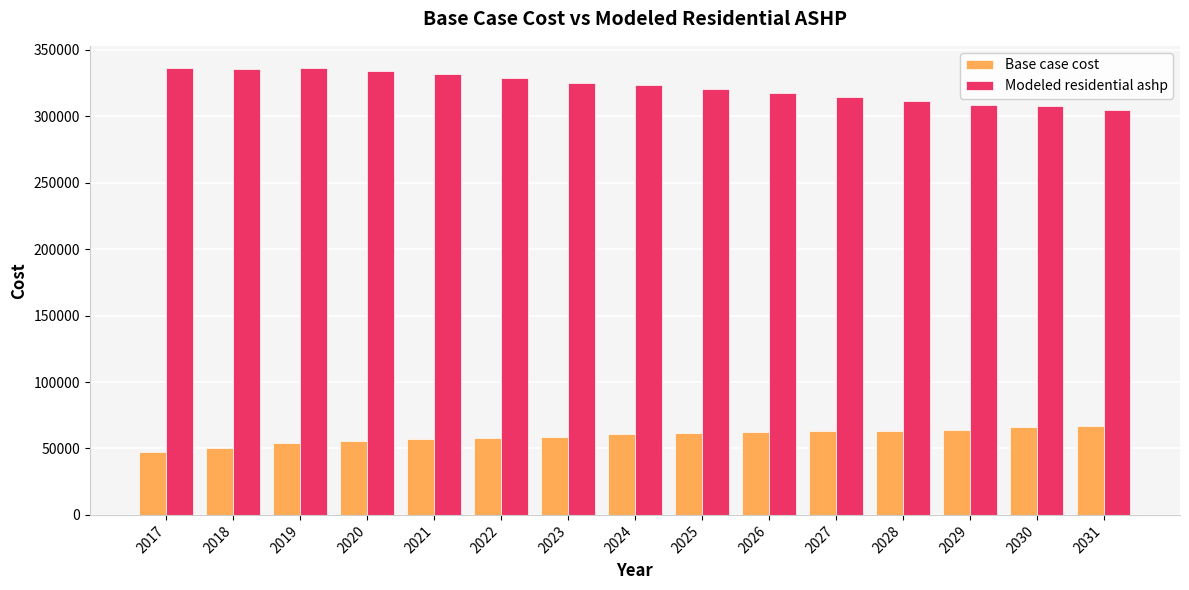

At how many categories does at least one series exceed 70666?

15